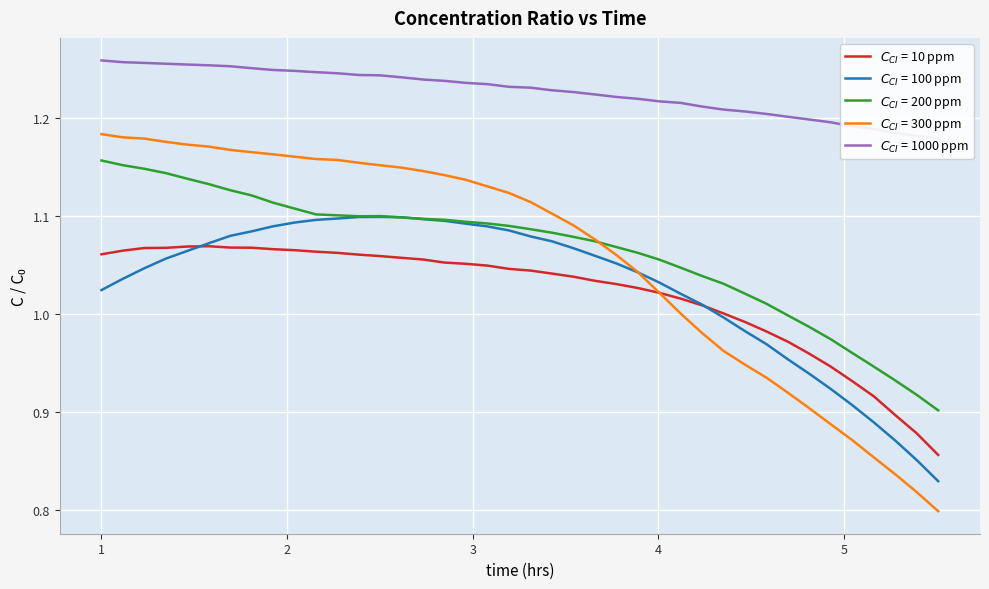

At how many categories does at least one series exceed 1?

40